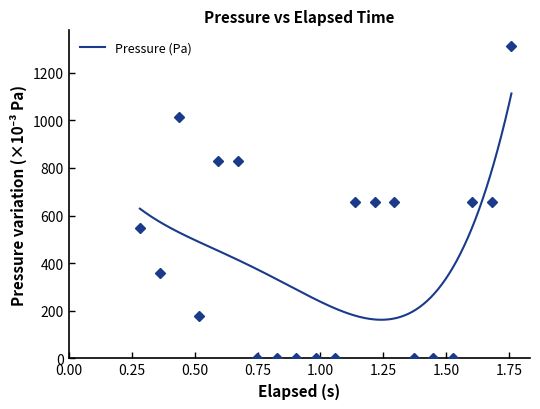

Reading left to right, what are all the values shown in this chart?

546.9	359.4	1015.6	179.7	828.1	828.1	0.0	0.0	0.0	0.0	0.0	656.2	656.2	656.2	0.0	0.0	0.0	656.2	656.2	1312.5